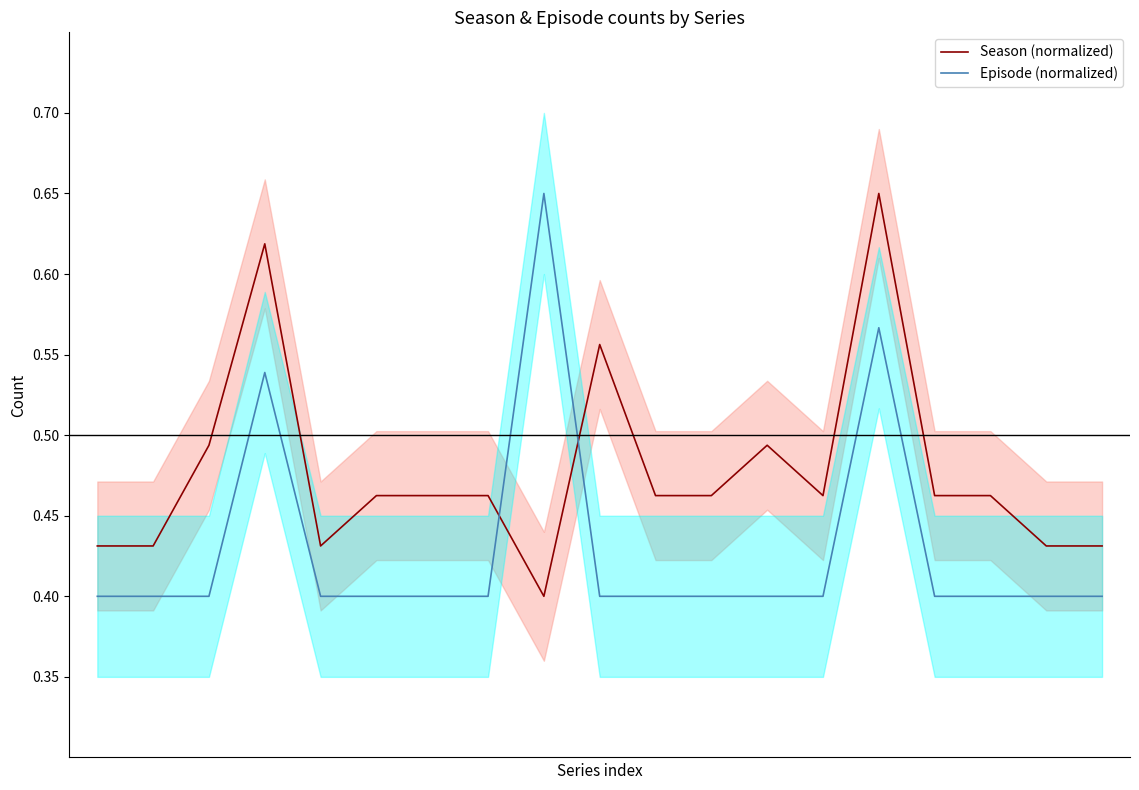

Which series has the widest spread of values?

Episode (normalized)